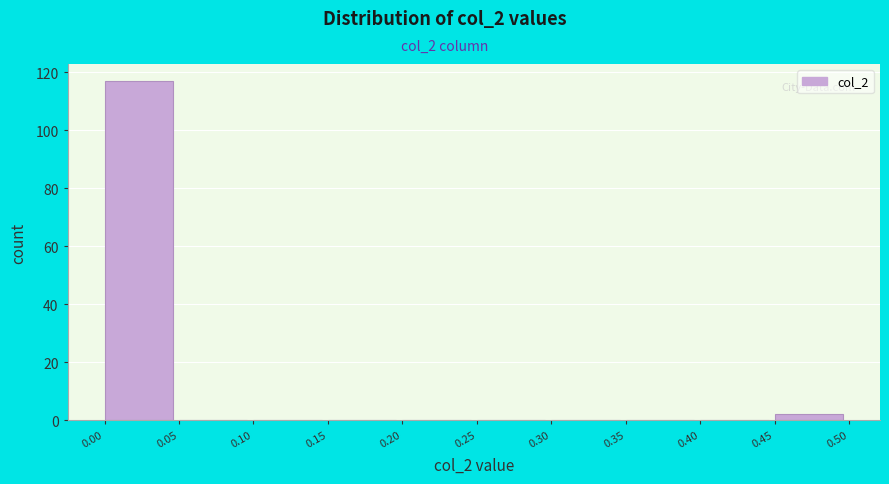

Reading left to right, list every bar in this chart as the range it spans on the x-axis followed by its height. The values are not printed on the chart, so give them approximately, as read against the axis.

0.00 to 0.05: 118
0.05 to 0.10: 0
0.10 to 0.15: 0
0.15 to 0.20: 0
0.20 to 0.25: 0
0.25 to 0.30: 0
0.30 to 0.35: 0
0.35 to 0.40: 0
0.40 to 0.45: 0
0.45 to 0.50: 2